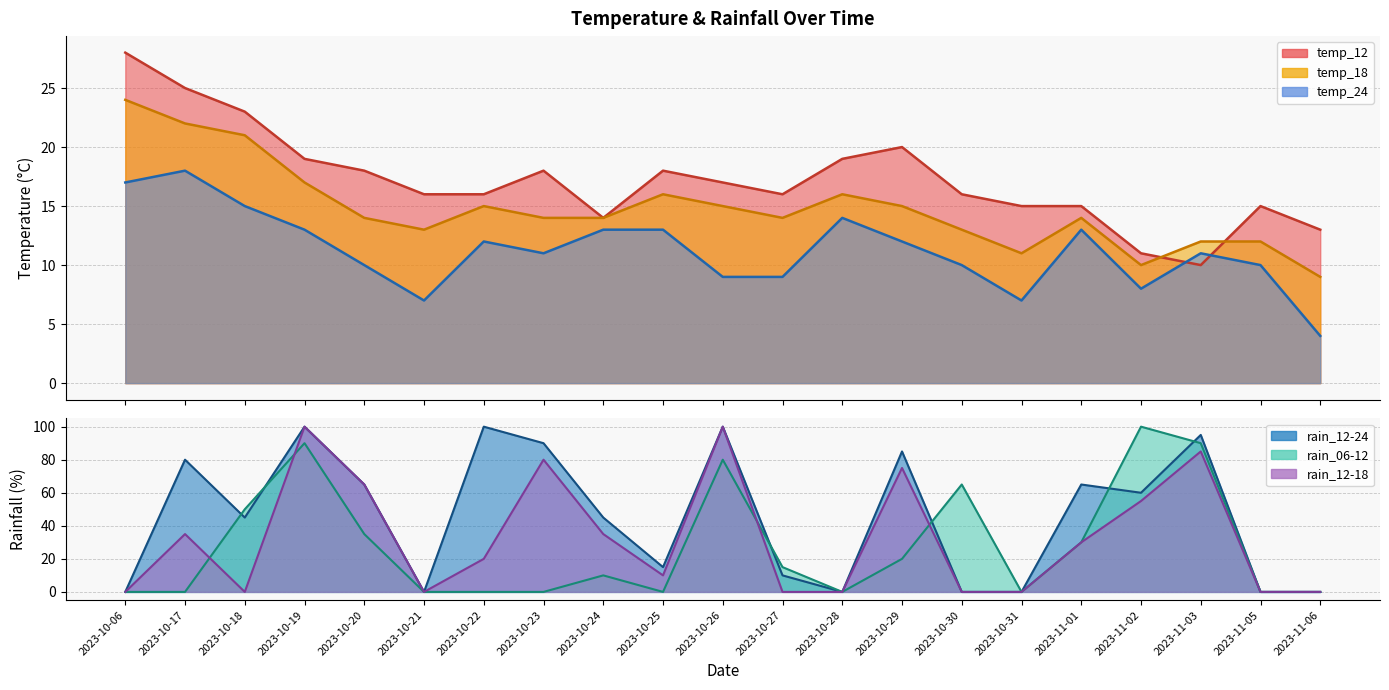

What is the difference between the maximum and minimum values in the rain_06-12 series?

100